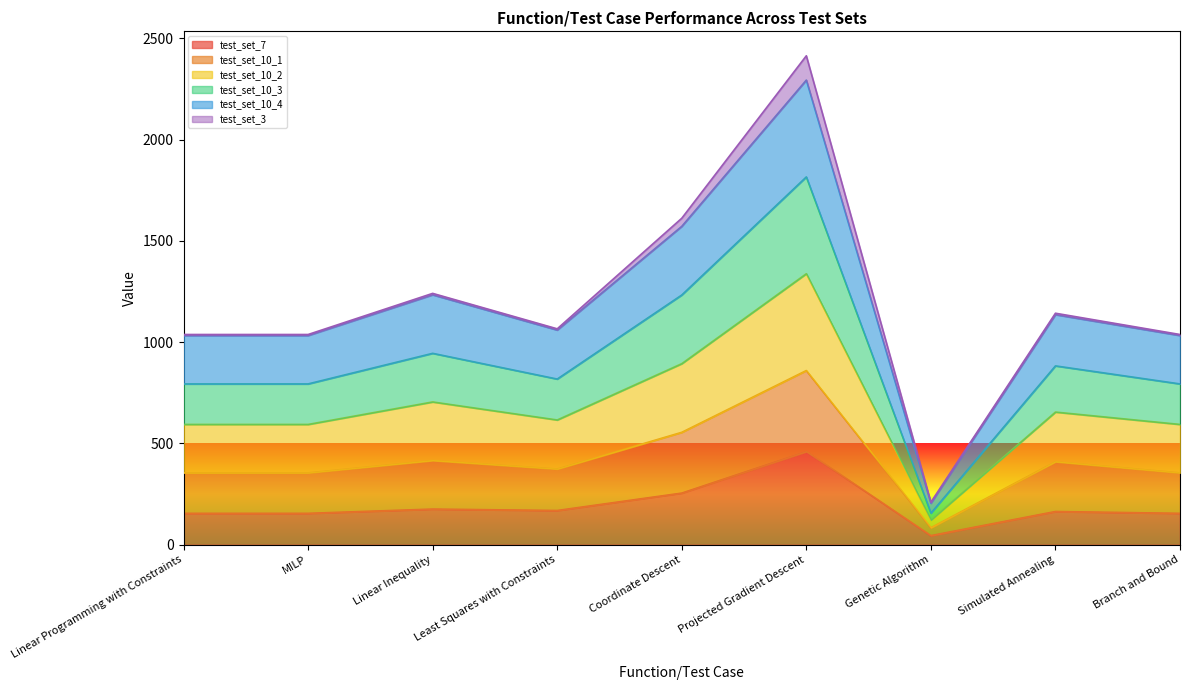

At which category does test_set_10_2 reach its first local peak?

Linear Inequality